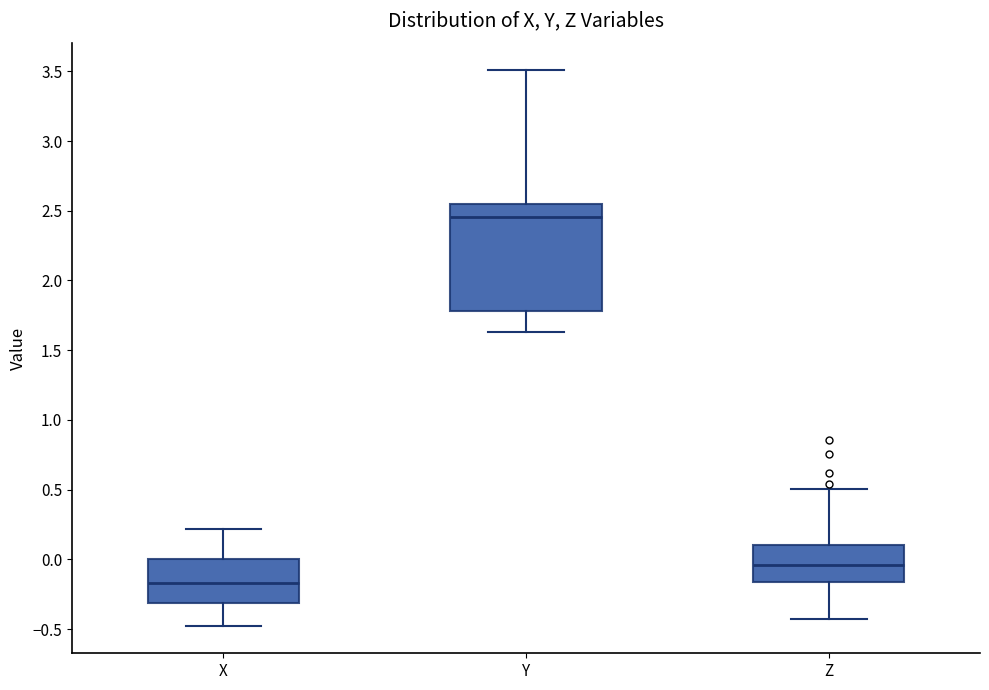

Which box's median line is the highest?

Y